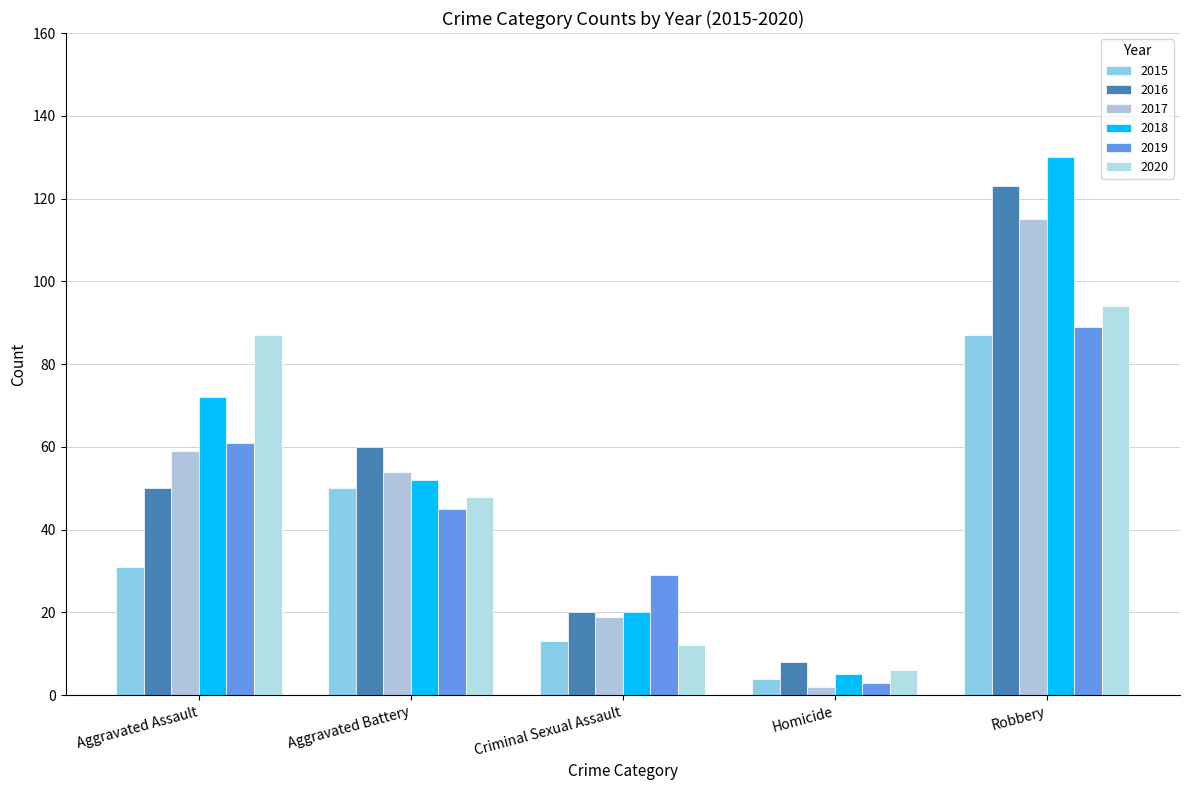

Does the chart contain any negative values?

No